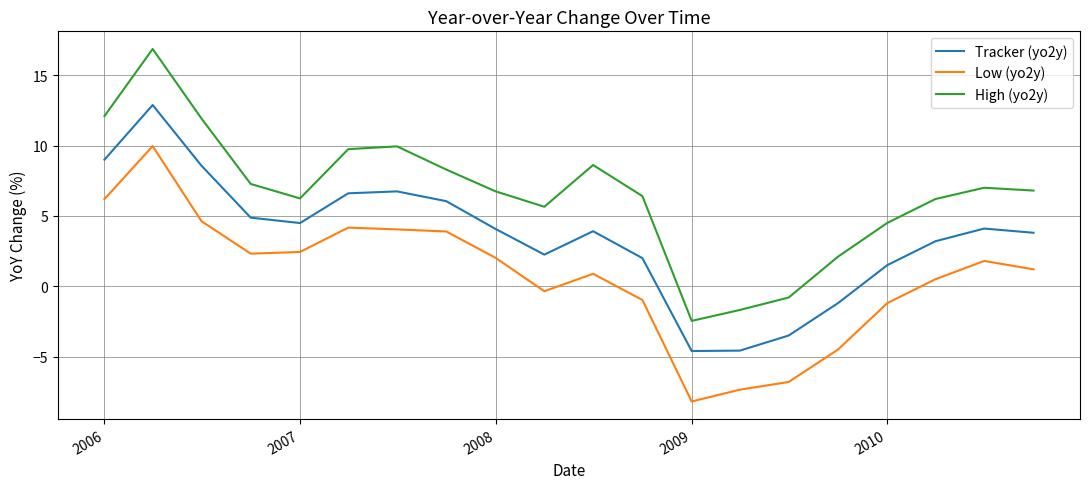

What is the maximum value shown in the chart?

16.9